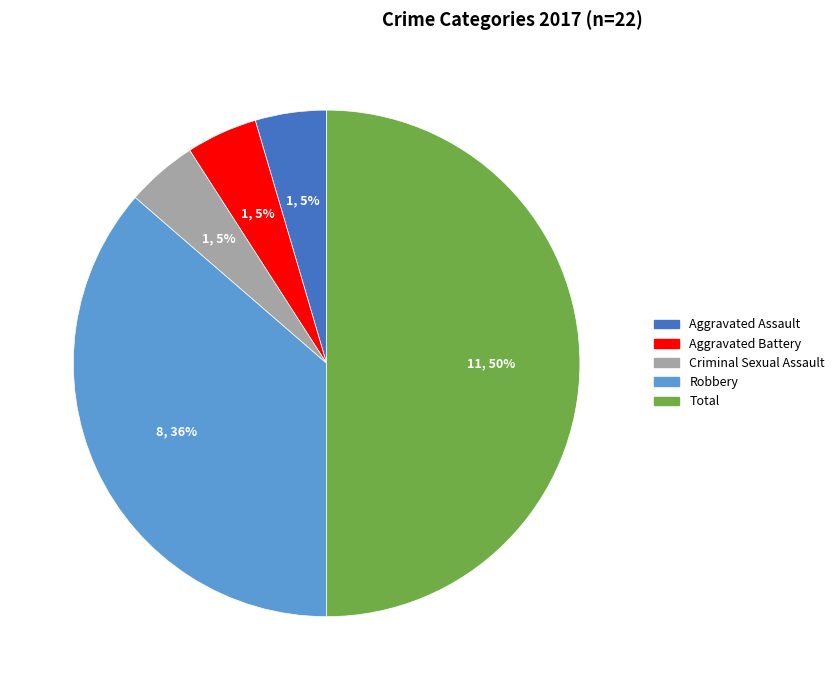

To the nearest percent, what is the difference between the largest and smallest slice percentages?

45%